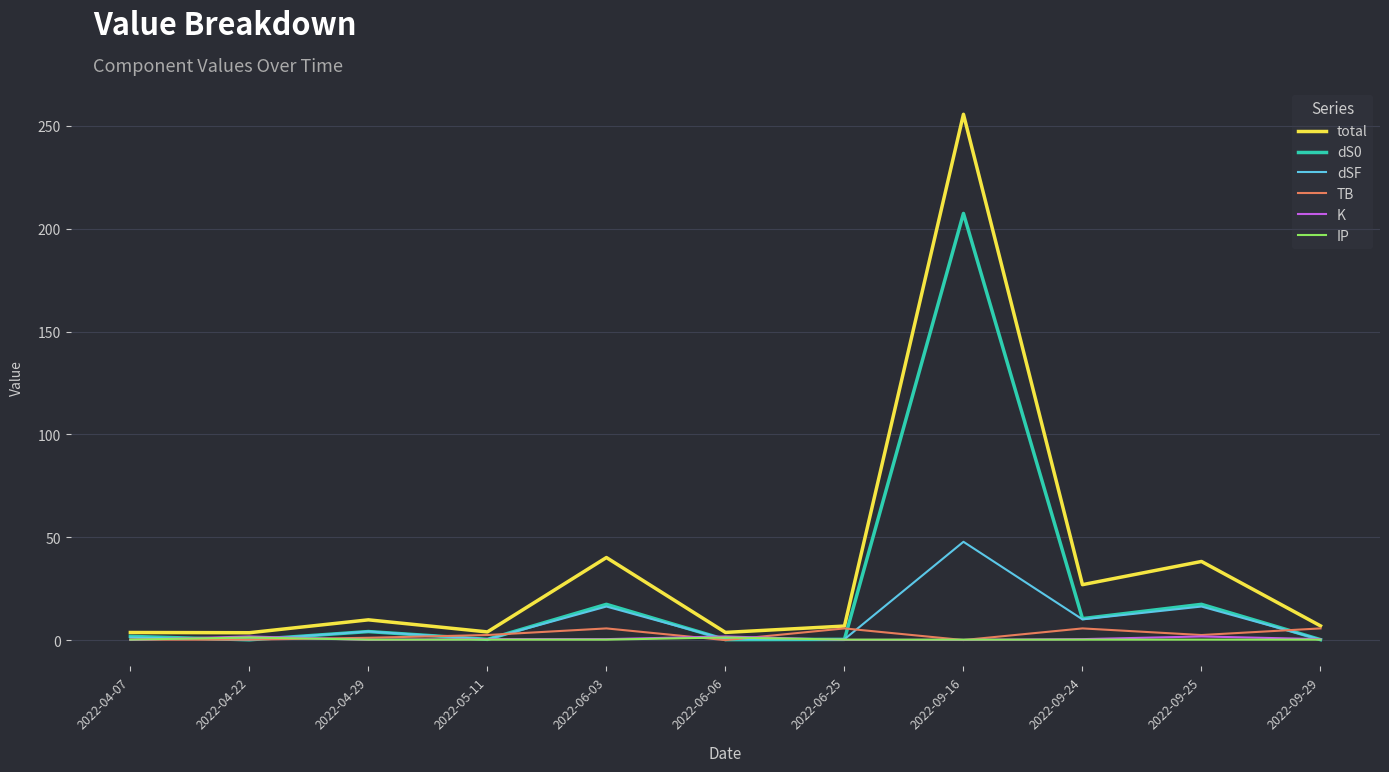

The dSF series shows 1.3 at 2022-04-07. True or false?

True